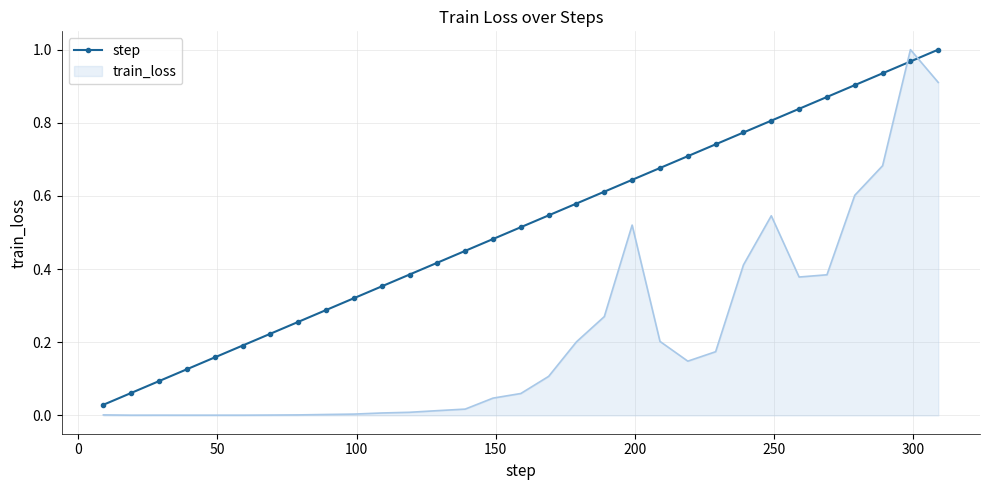

After their last crossing, which series has the higher values: train_loss or step?

step